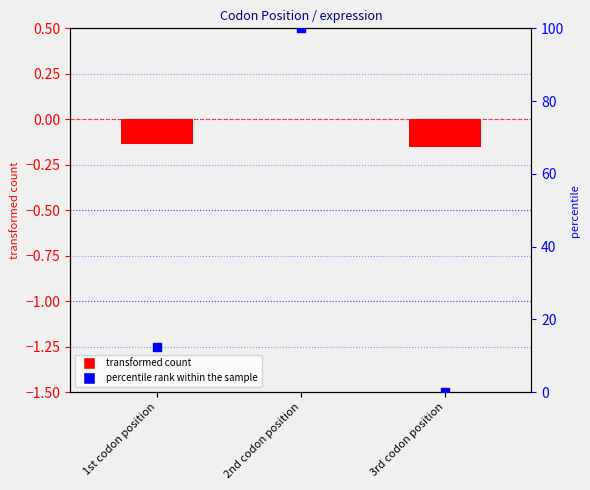

At which category is the sum across all series the highest?

2nd codon position